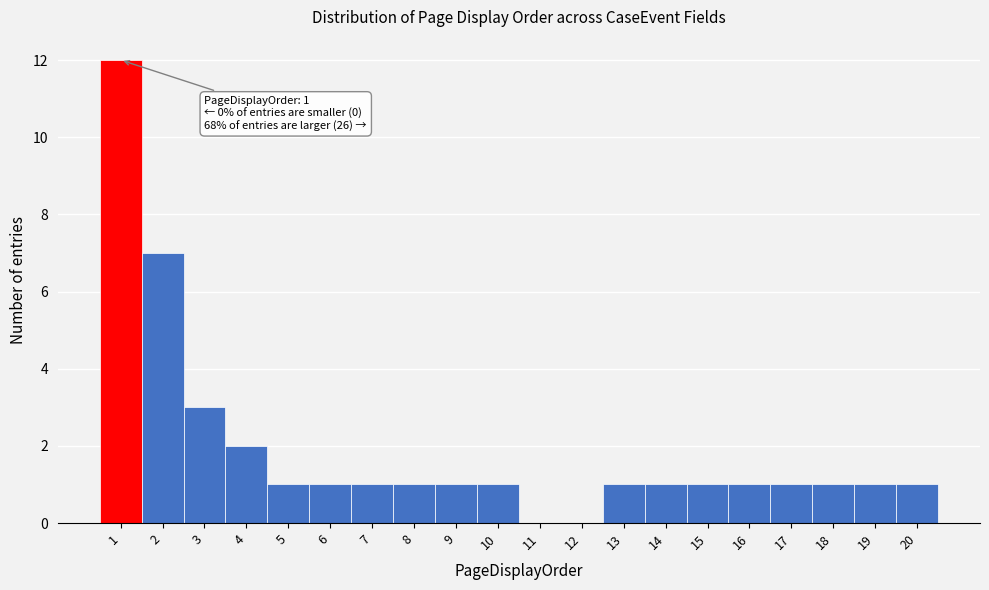

Over which range of the x-axis is the bar tallest?

0.5 to 1.5